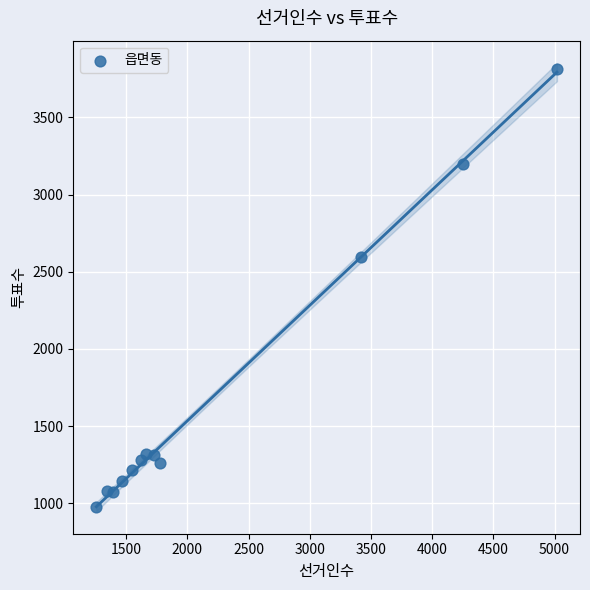

What is the average X value?

2207